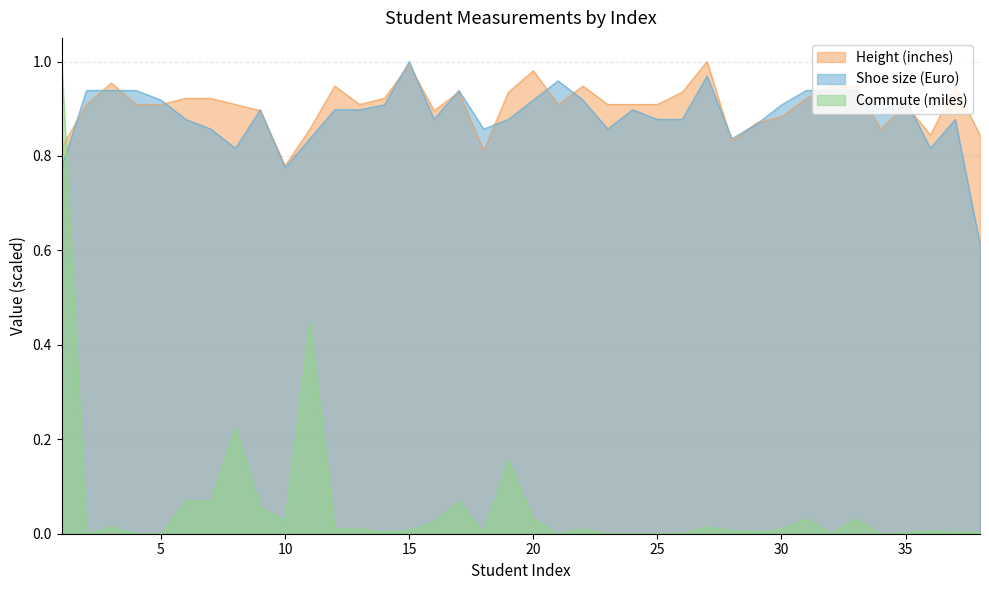

How many times do Height (inches) and Commute (miles) cross each other?

1